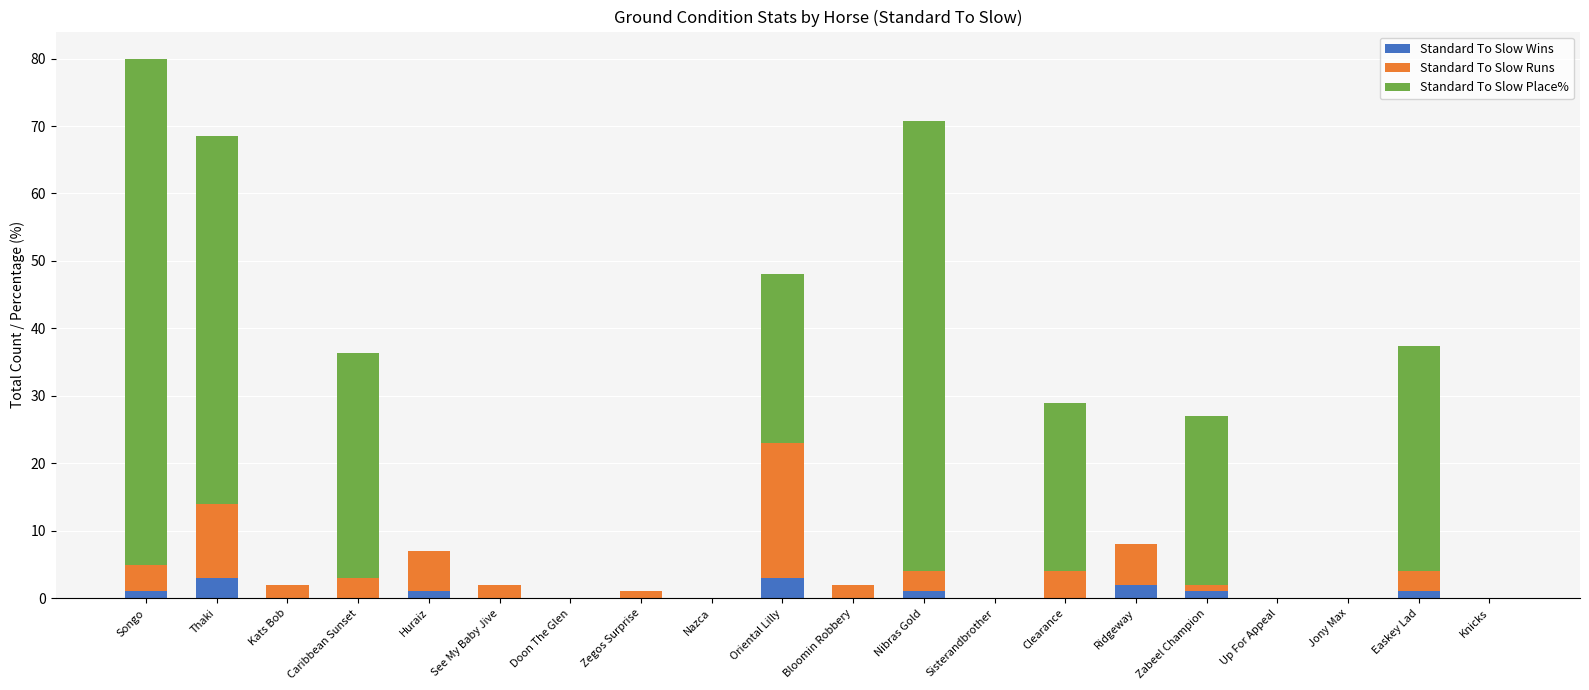

At which category is the sum across all series the highest?

Songo